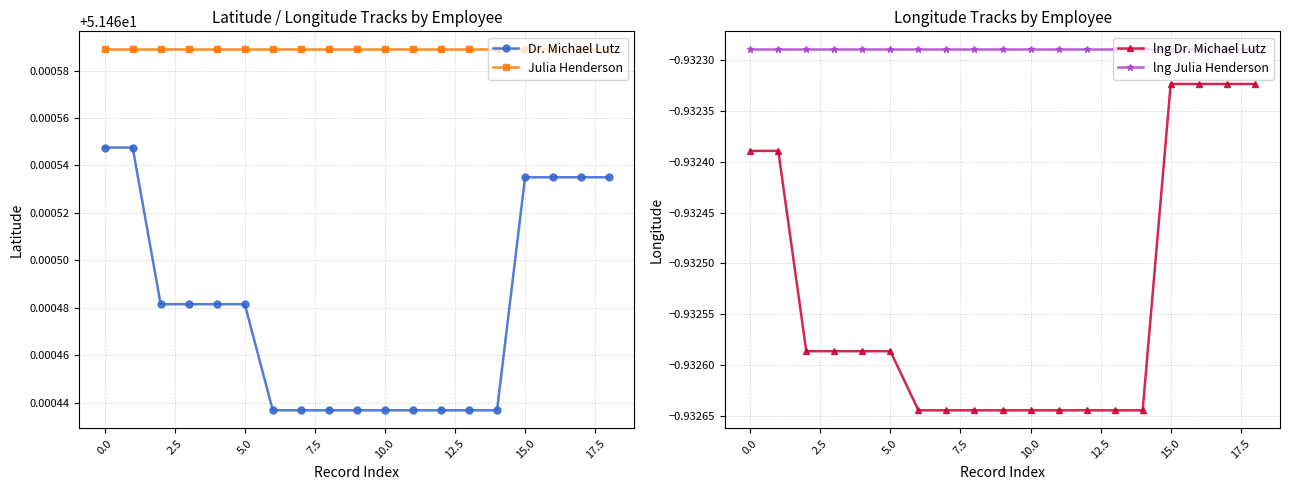

Between 17 and 15, which is larger?

17